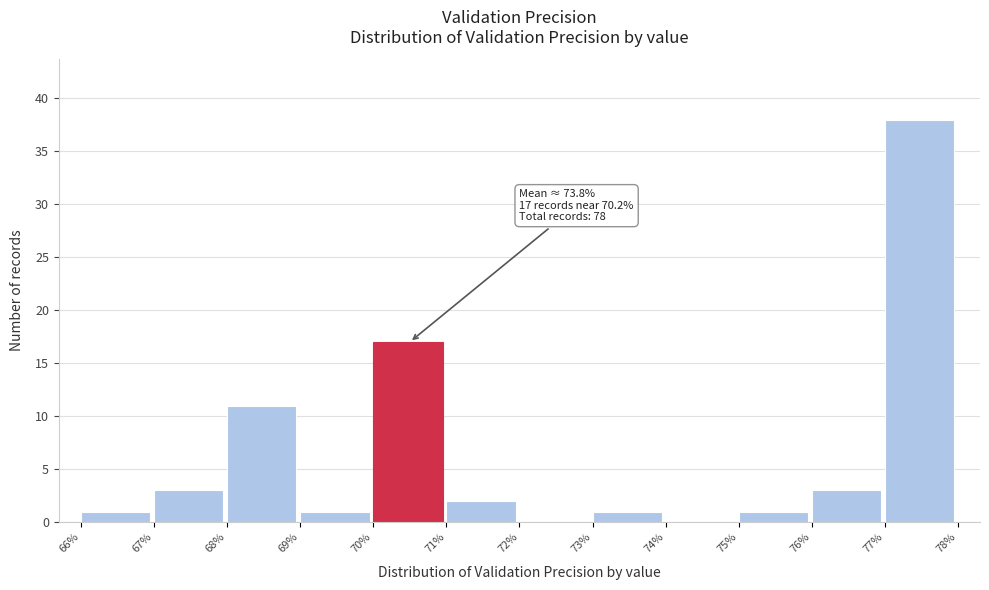

Over which range of the x-axis is the bar tallest?

77% to 78%